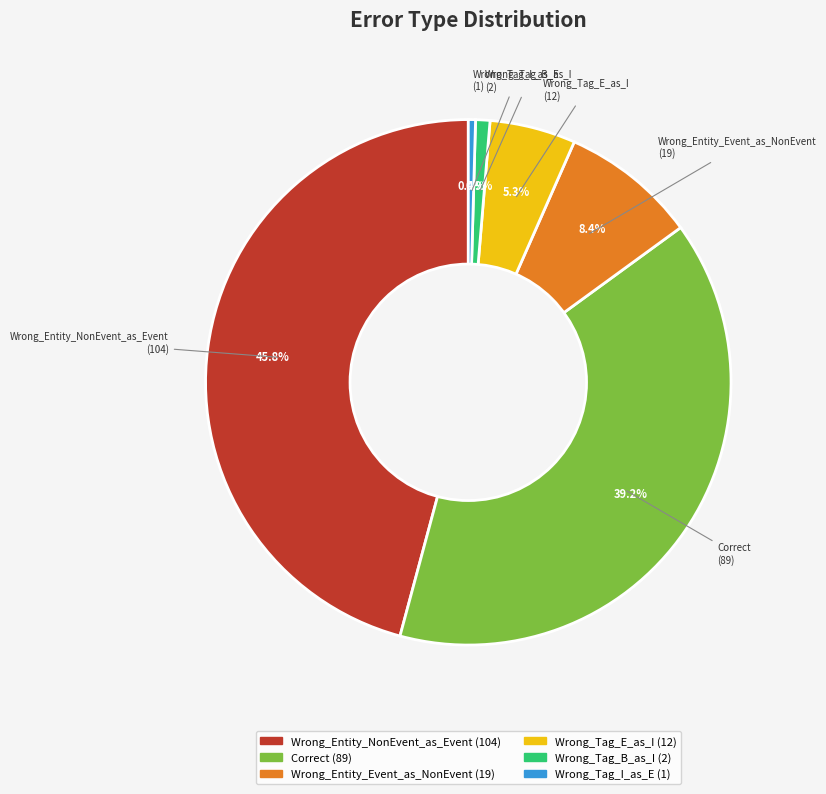

To the nearest percent, what is the difference between the largest and smallest slice percentages?

45%